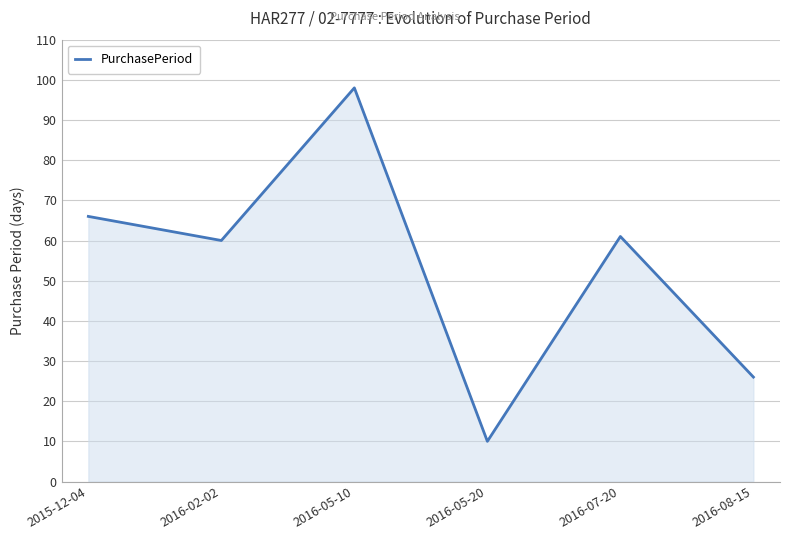

What position from the left is 2016-05-10?

3